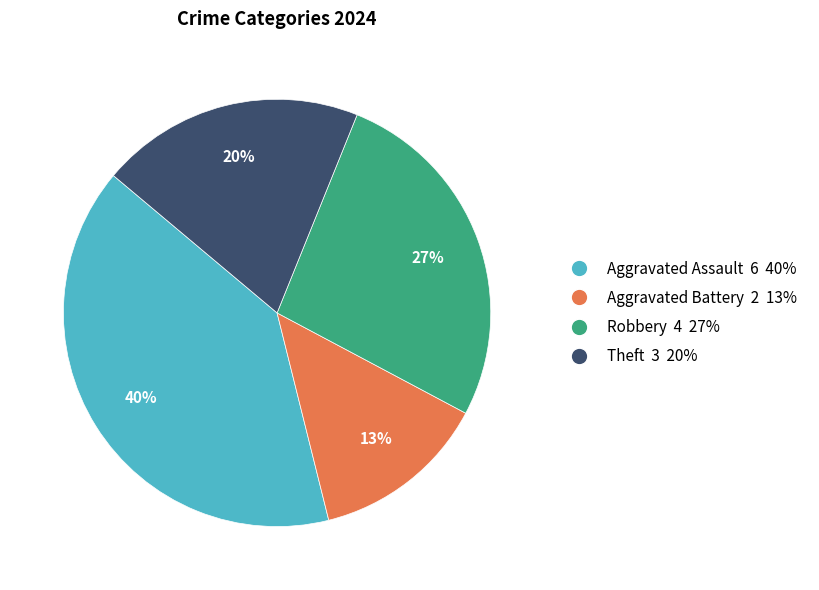

Does any single category account for the majority?

No